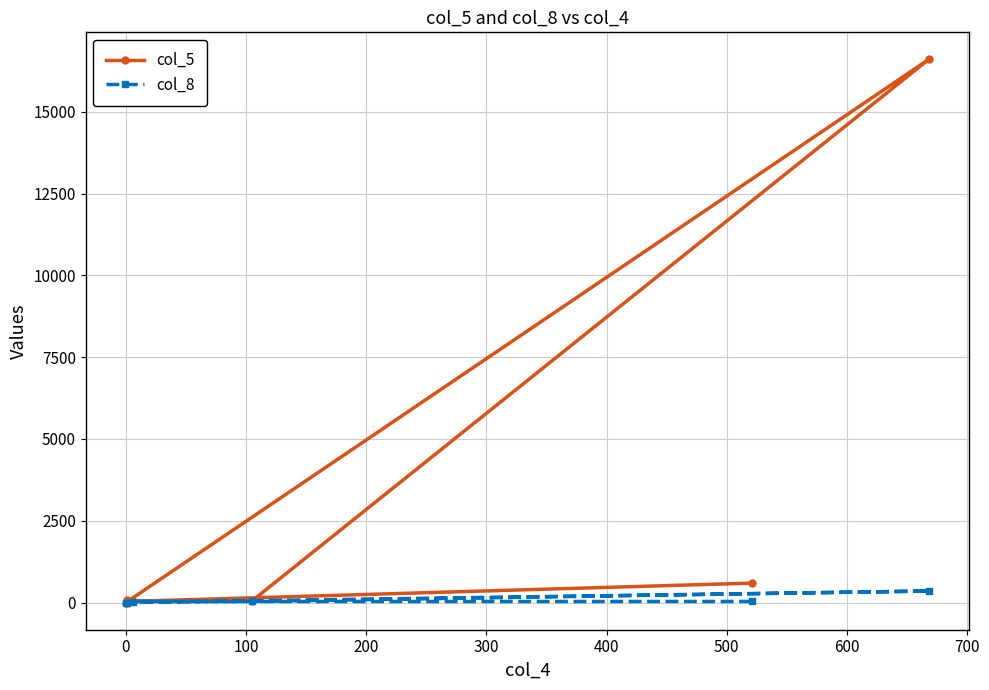

True or false: col_5 and col_8 intersect in this chart.

False